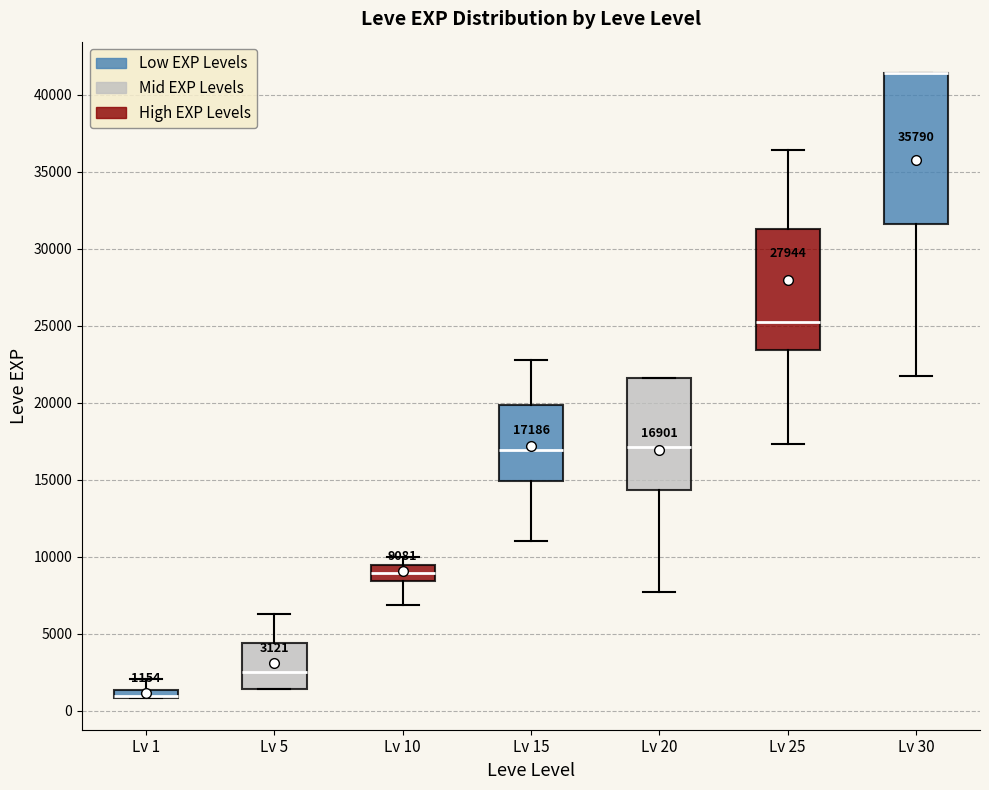

Which box is the tallest, from its lower edge to its upper edge?

Lv 30